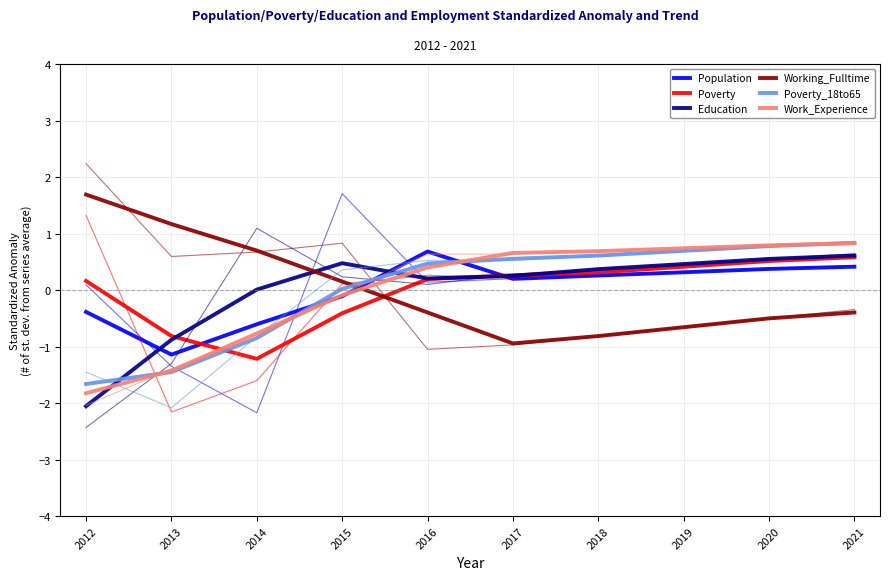

How many positive values does the Education series have?

8